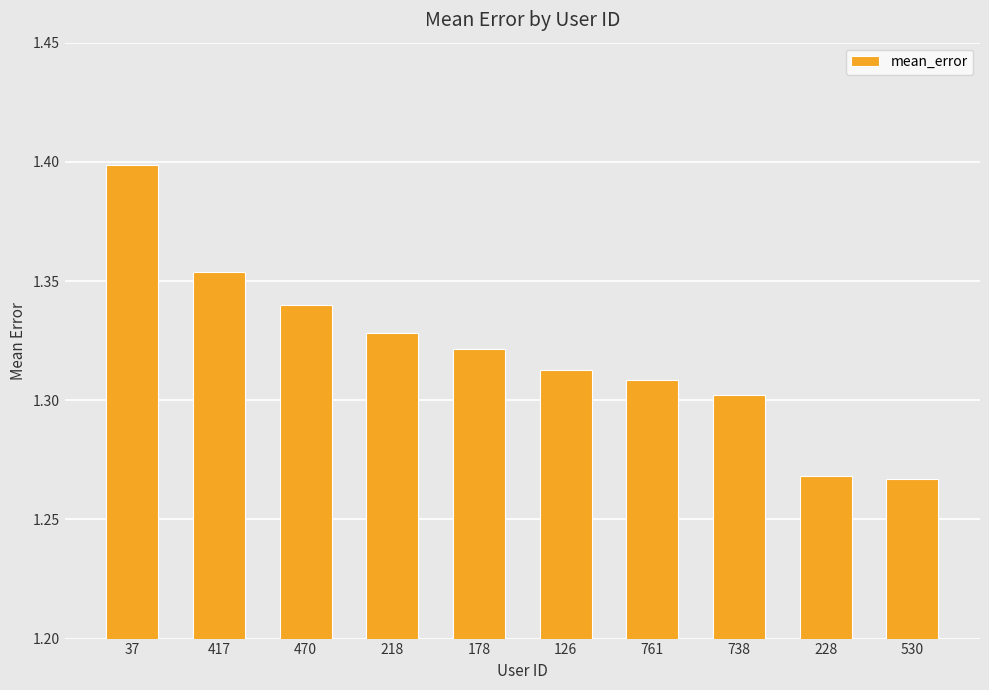

How many values are between 1 and 2?

10